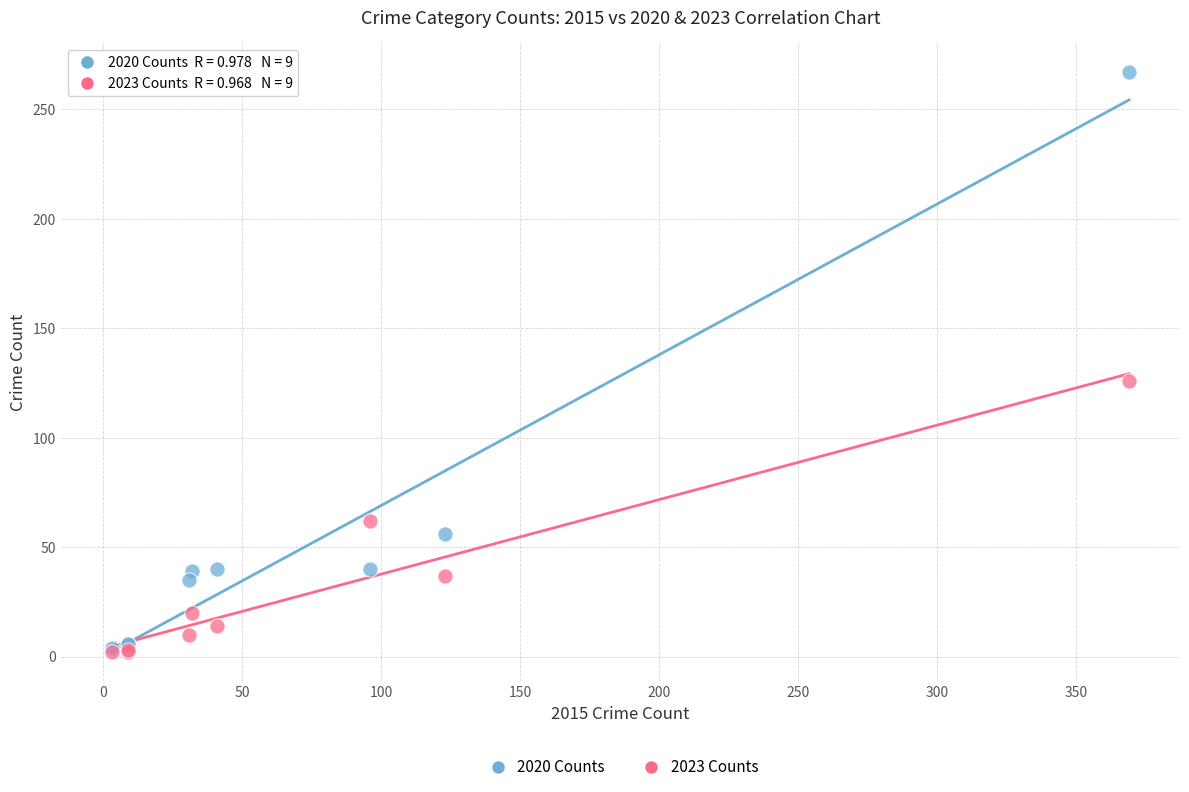

Which series contains the highest Y value?

2020 Counts